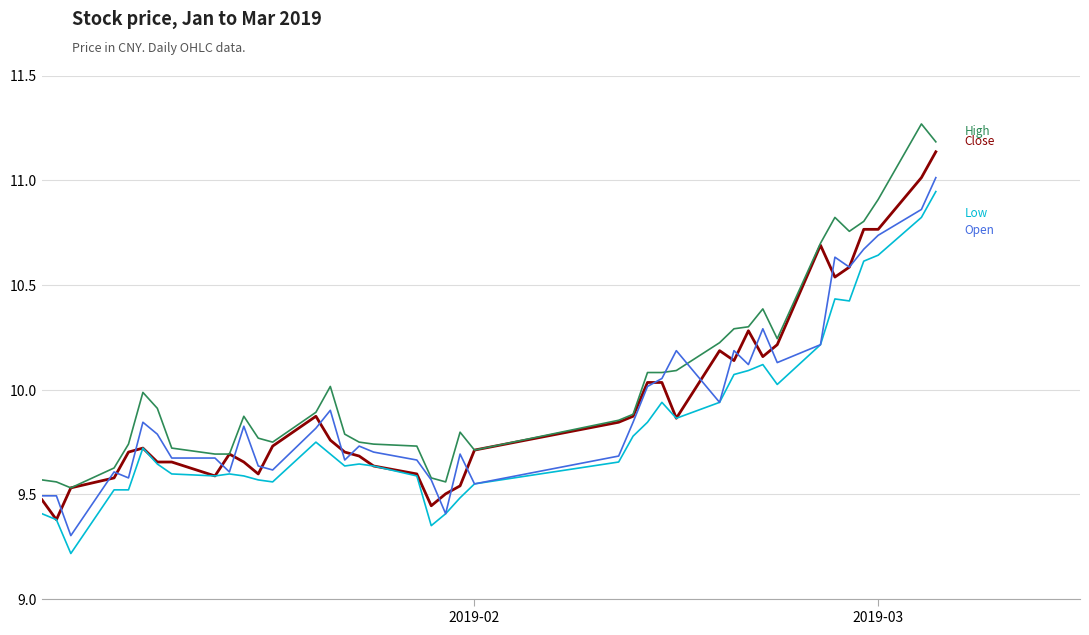

What is the minimum value shown in the chart?

9.2